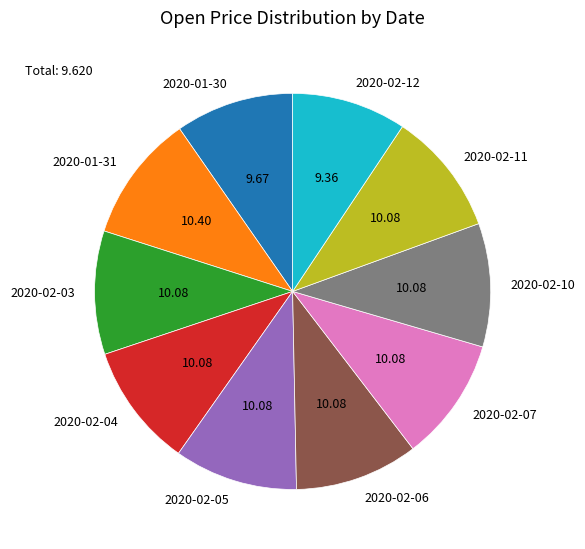

Do 2020-02-05 and 2020-02-03 together represent more than half of the pie?

No